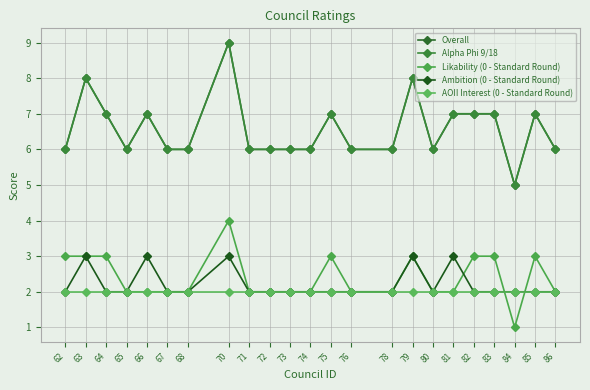

What is the total value across all series at 83?

21